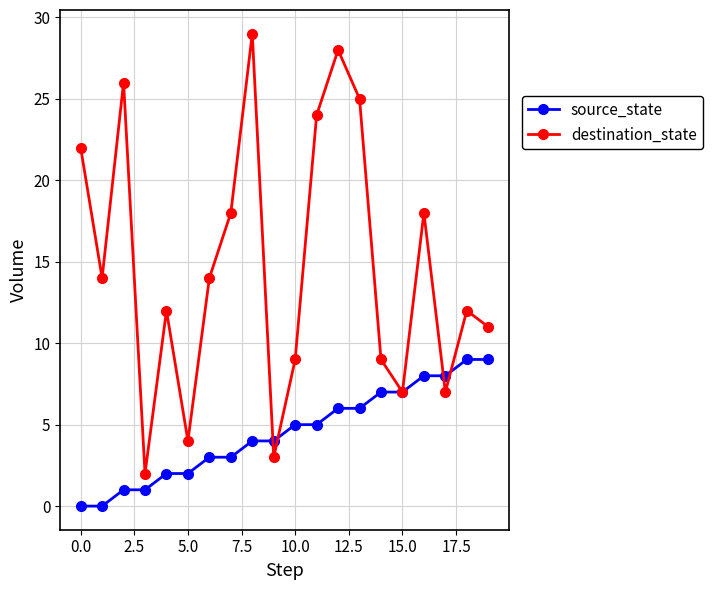

Which series has the widest spread of values?

destination_state